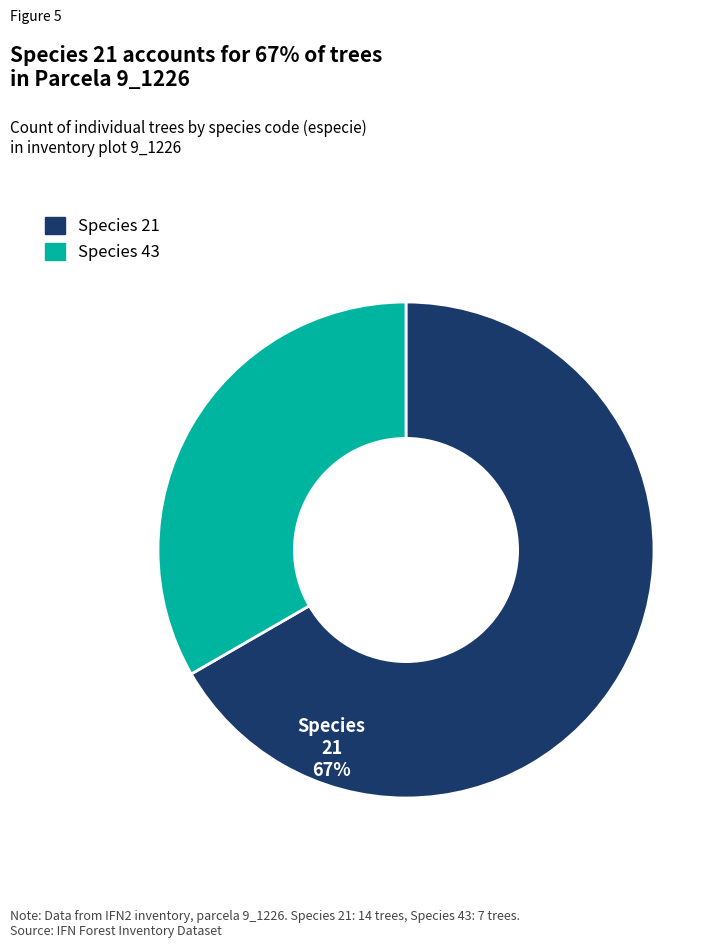

Is there any slice that represents more than half of the pie?

Yes